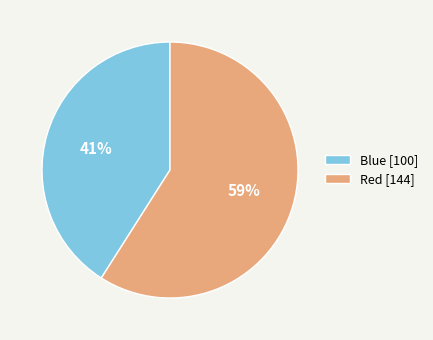

Is the sum of Red [144] and Blue [100] greater than half?

Yes